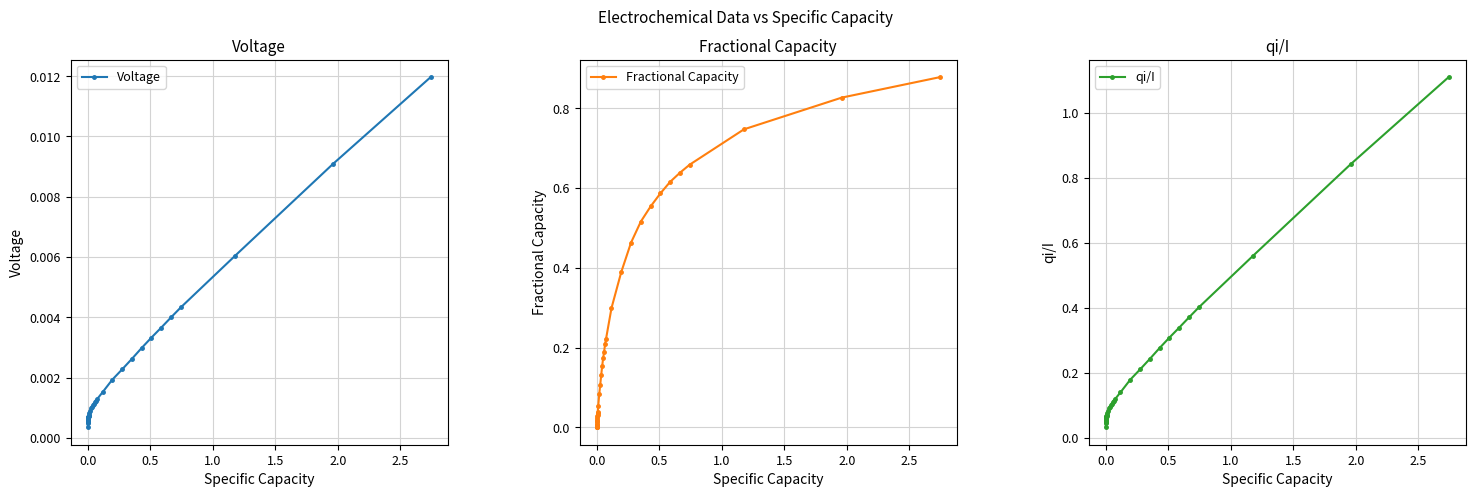

True or false: qi/I has more than 1 points higher than both neighbors.

True